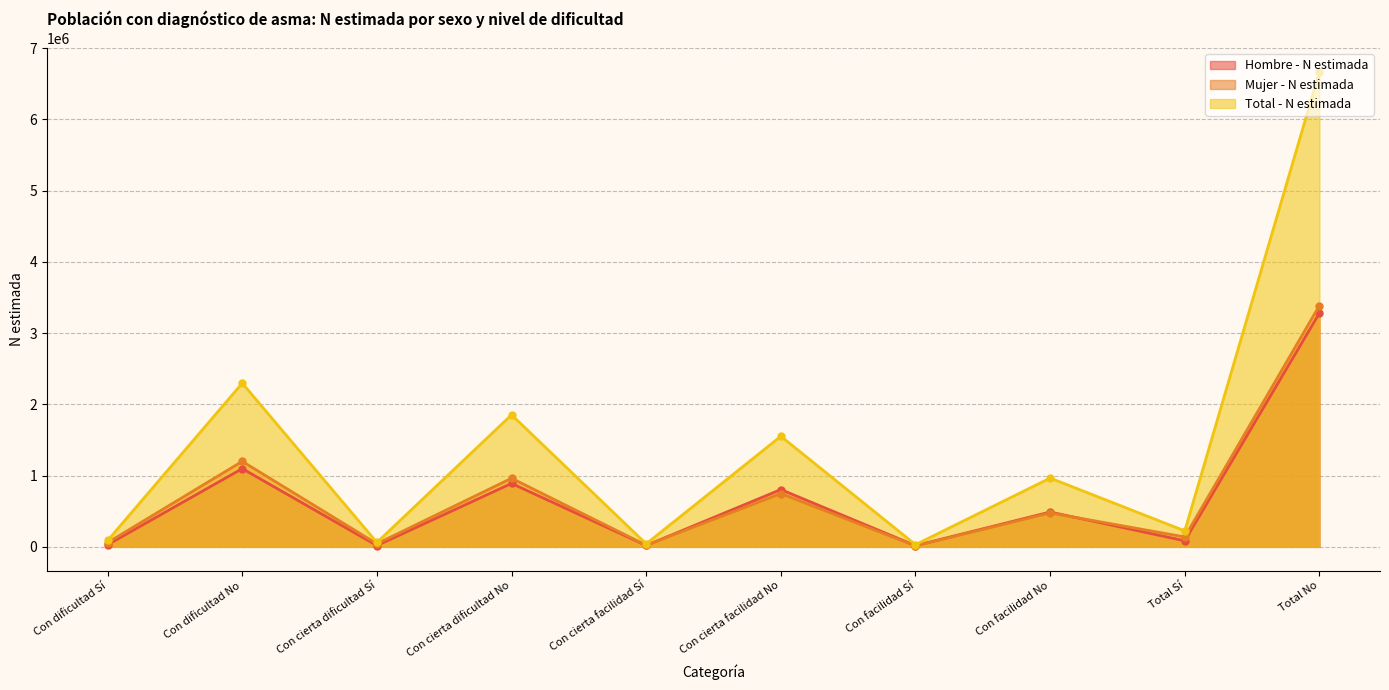

Which series changed the most between Con dificultad No and Con cierta dificultad Sí?

Total - N estimada